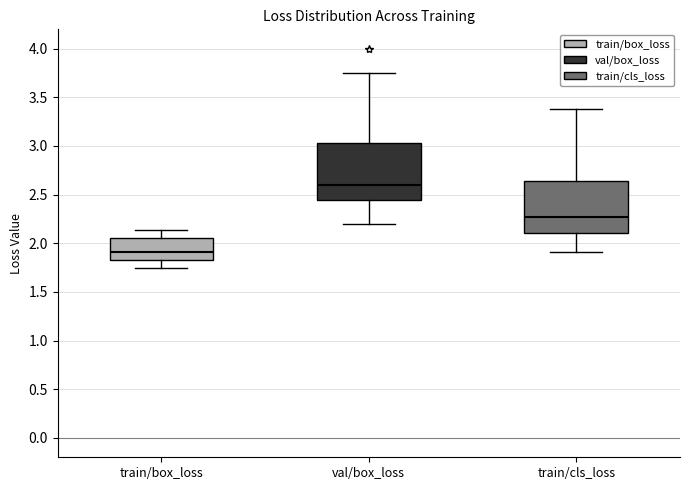

Reading left to right, transcribe this box plot: for each box, give where its median line is, the range the box spans, and where its two whiskers end, as read against the y-axis. The values are not printed on the chart, so give them approximately, as read against the axis.

train/box_loss: median 1.90, box 1.85 to 2.05, whiskers 1.75 to 2.15
val/box_loss: median 2.60, box 2.45 to 3.05, whiskers 2.20 to 3.75
train/cls_loss: median 2.25, box 2.10 to 2.65, whiskers 1.90 to 3.40